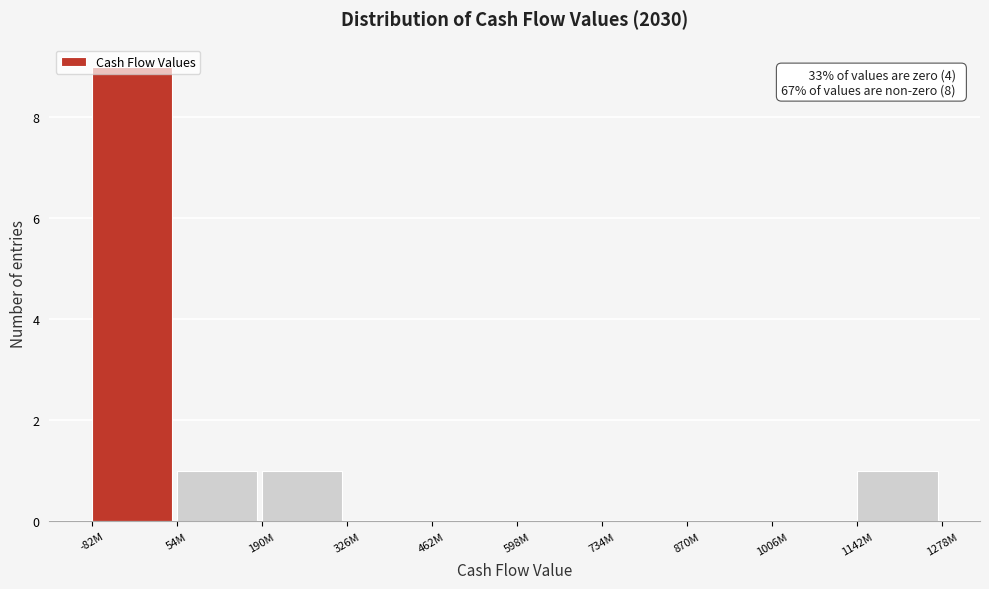

Which has a higher value, 870M or 1142M?

1142M